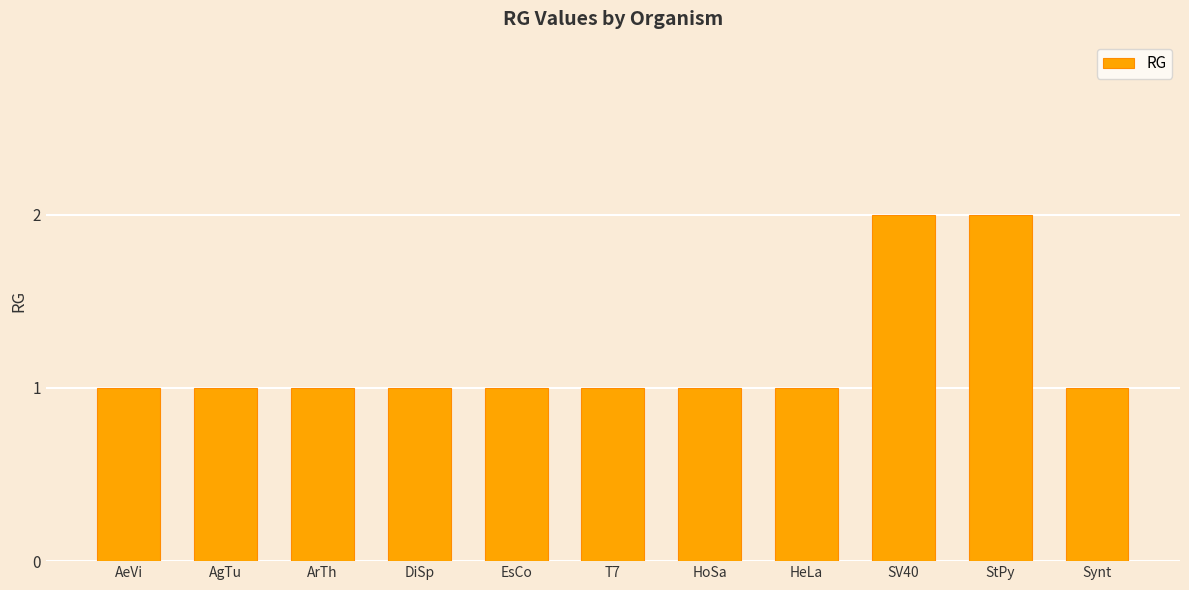

What position from the right is Synt?

1